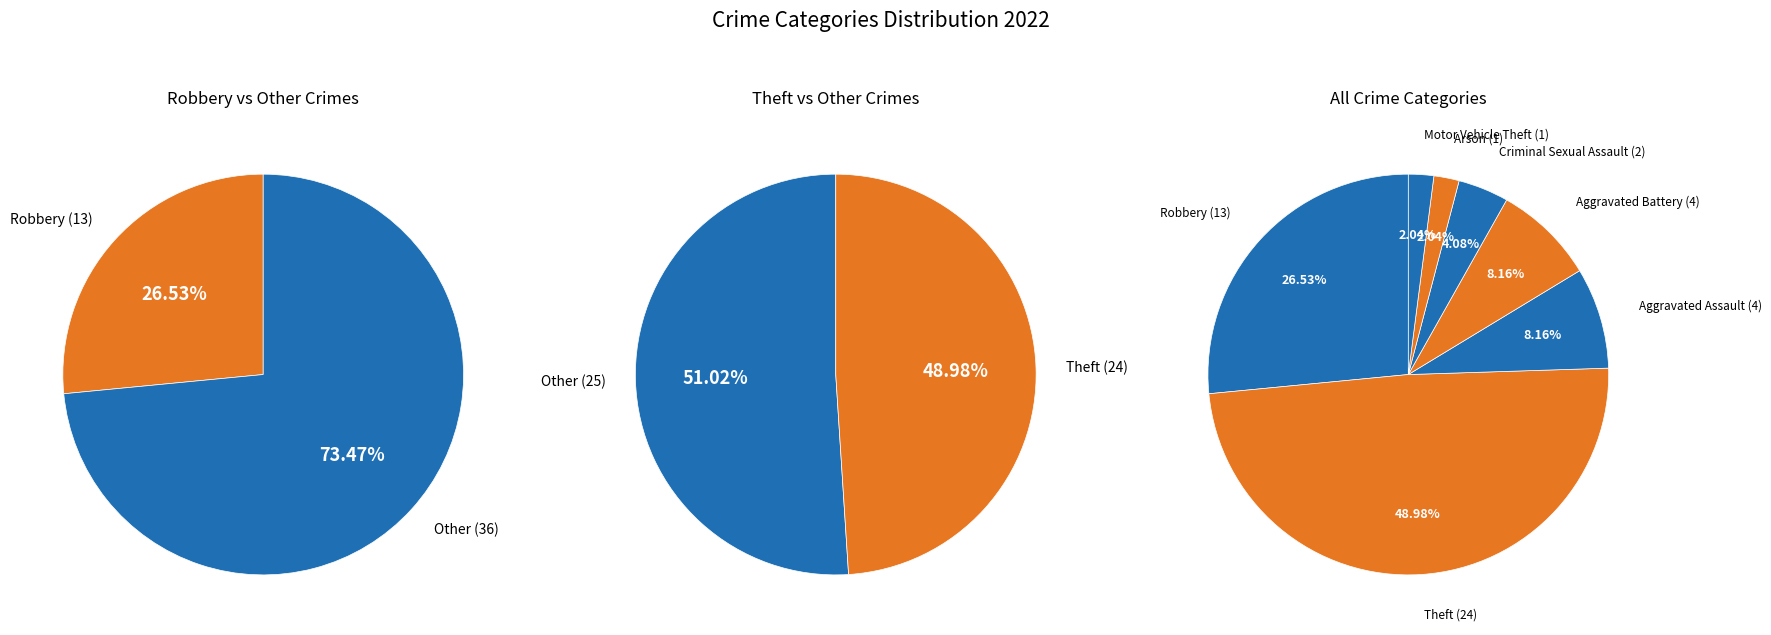

The Robbery slice represents 27% of the pie. True or false?

True